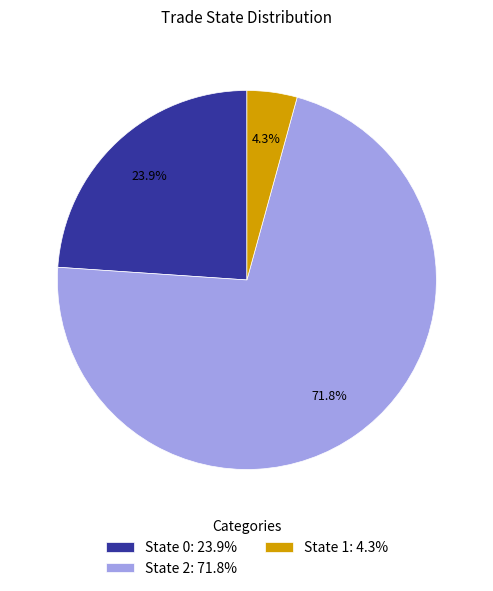

What is the total percentage of State 2: 71.8% and State 1: 4.3%?

76.1%